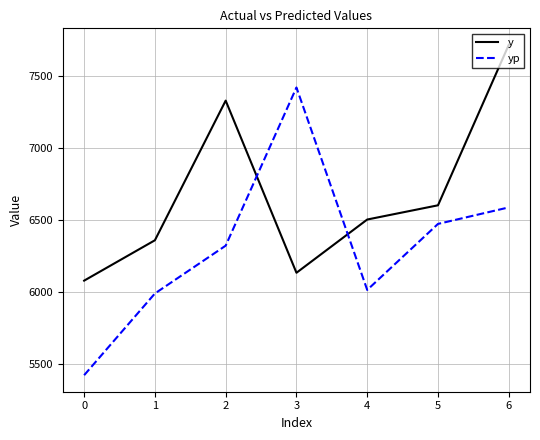

What is the spread (max minus min) of values at 5?

129.5